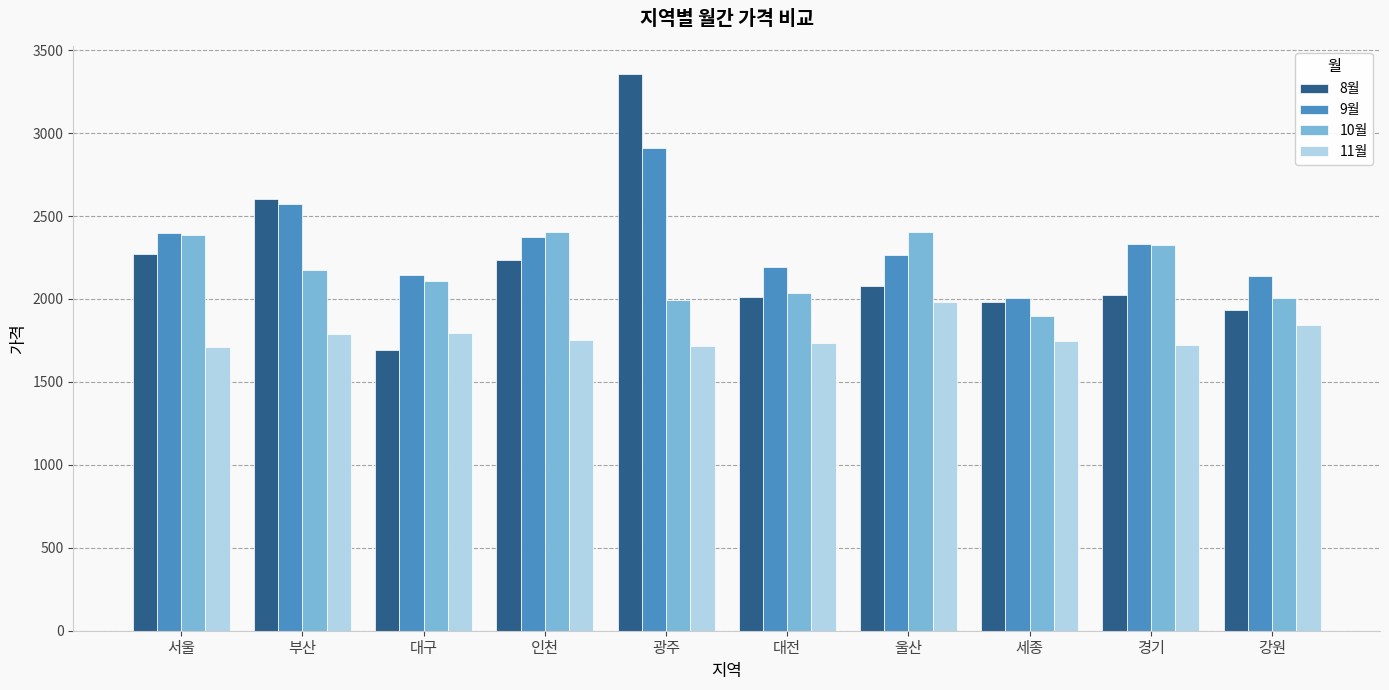

Which series has the widest spread of values?

8월